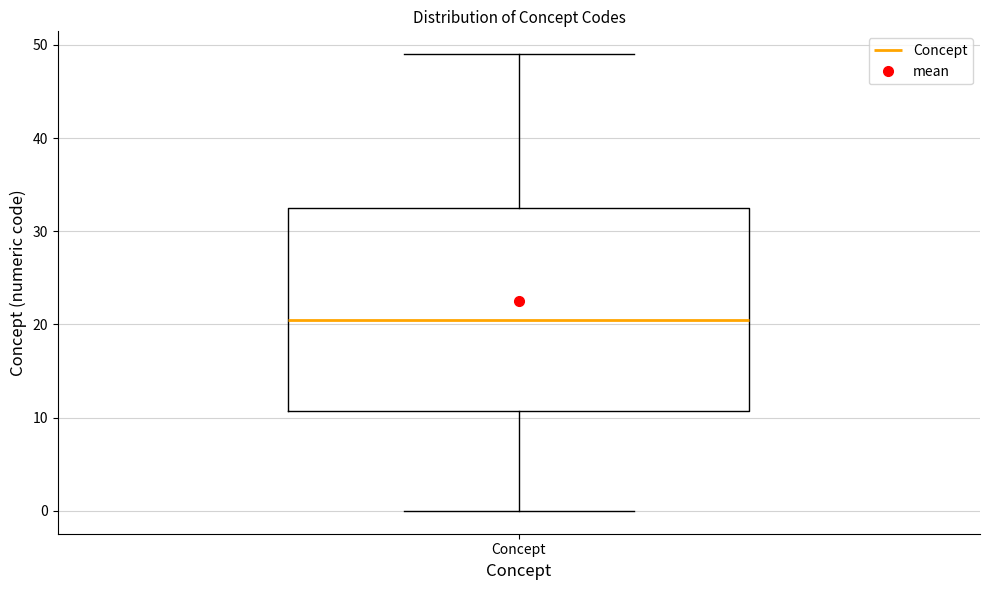

Transcribe this box plot: give where the median line is, the range the box spans, and where the two whiskers end, as read against the y-axis. The values are not printed on the chart, so give them approximately, as read against the axis.

median 21, box 11 to 33, whiskers 0 to 49